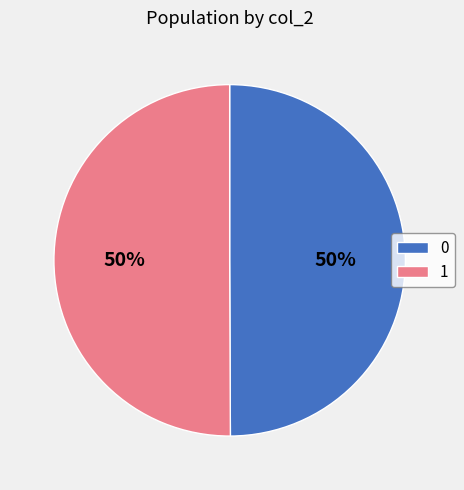

The 1 slice represents 50% of the pie. True or false?

True